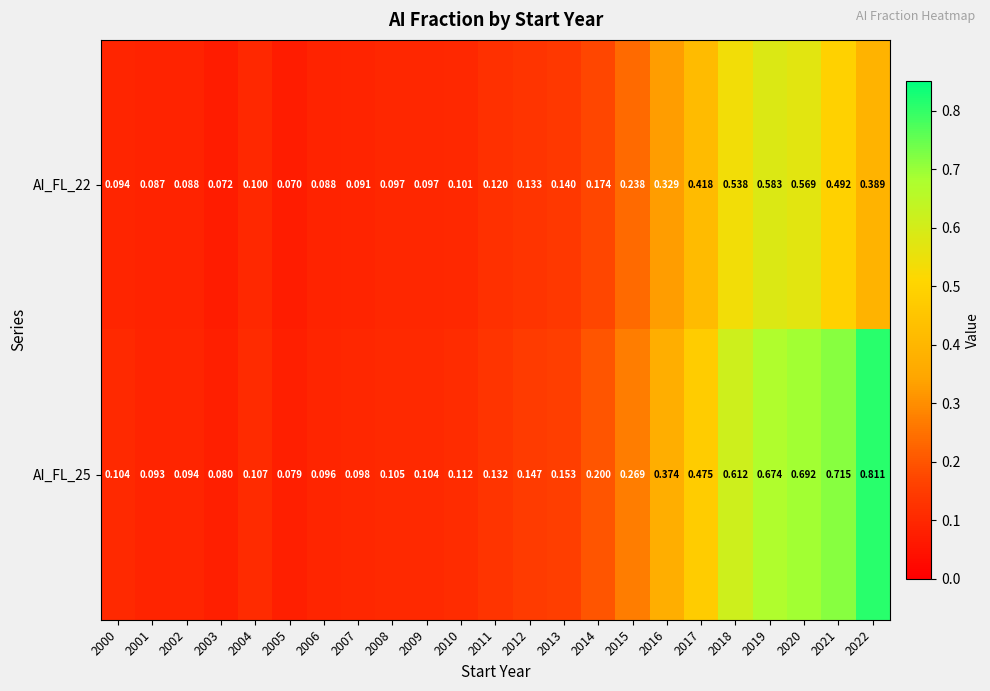

Reading left to right, extract all data points from this chart.

AI_FL_22: 2000=0.1	2001=0.1	2002=0.1	2003=0.1	2004=0.1	2005=0.1	2006=0.1	2007=0.1	2008=0.1	2009=0.1	2010=0.1	2011=0.1	2012=0.1	2013=0.1	2014=0.2	2015=0.2	2016=0.3	2017=0.4	2018=0.5	2019=0.6	2020=0.6	2021=0.5	2022=0.4
AI_FL_25: 2000=0.1	2001=0.1	2002=0.1	2003=0.1	2004=0.1	2005=0.1	2006=0.1	2007=0.1	2008=0.1	2009=0.1	2010=0.1	2011=0.1	2012=0.1	2013=0.2	2014=0.2	2015=0.3	2016=0.4	2017=0.5	2018=0.6	2019=0.7	2020=0.7	2021=0.7	2022=0.8